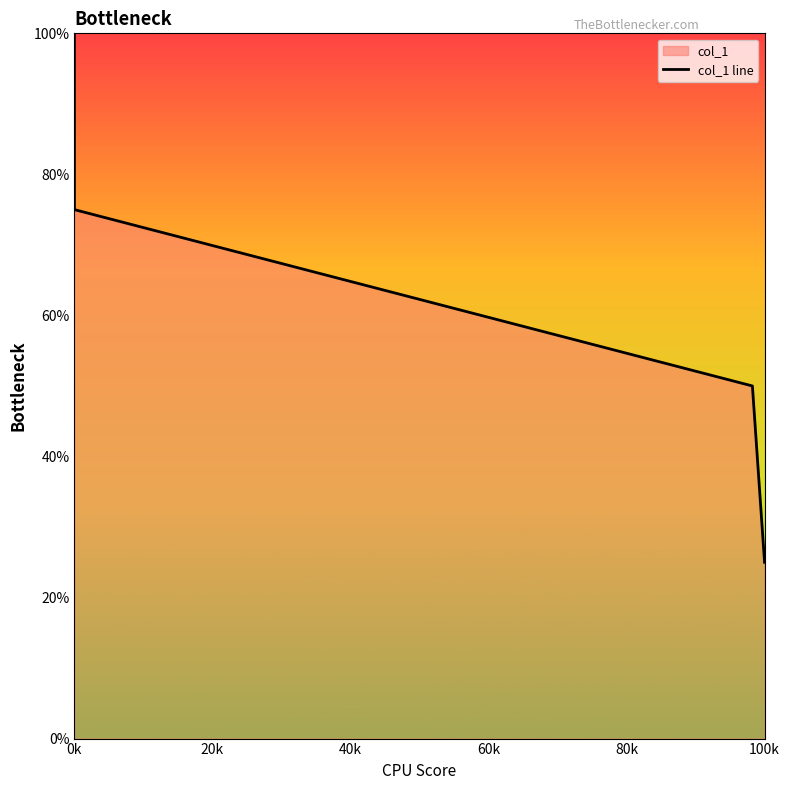

Which has a higher value, 80k or 40k?

40k